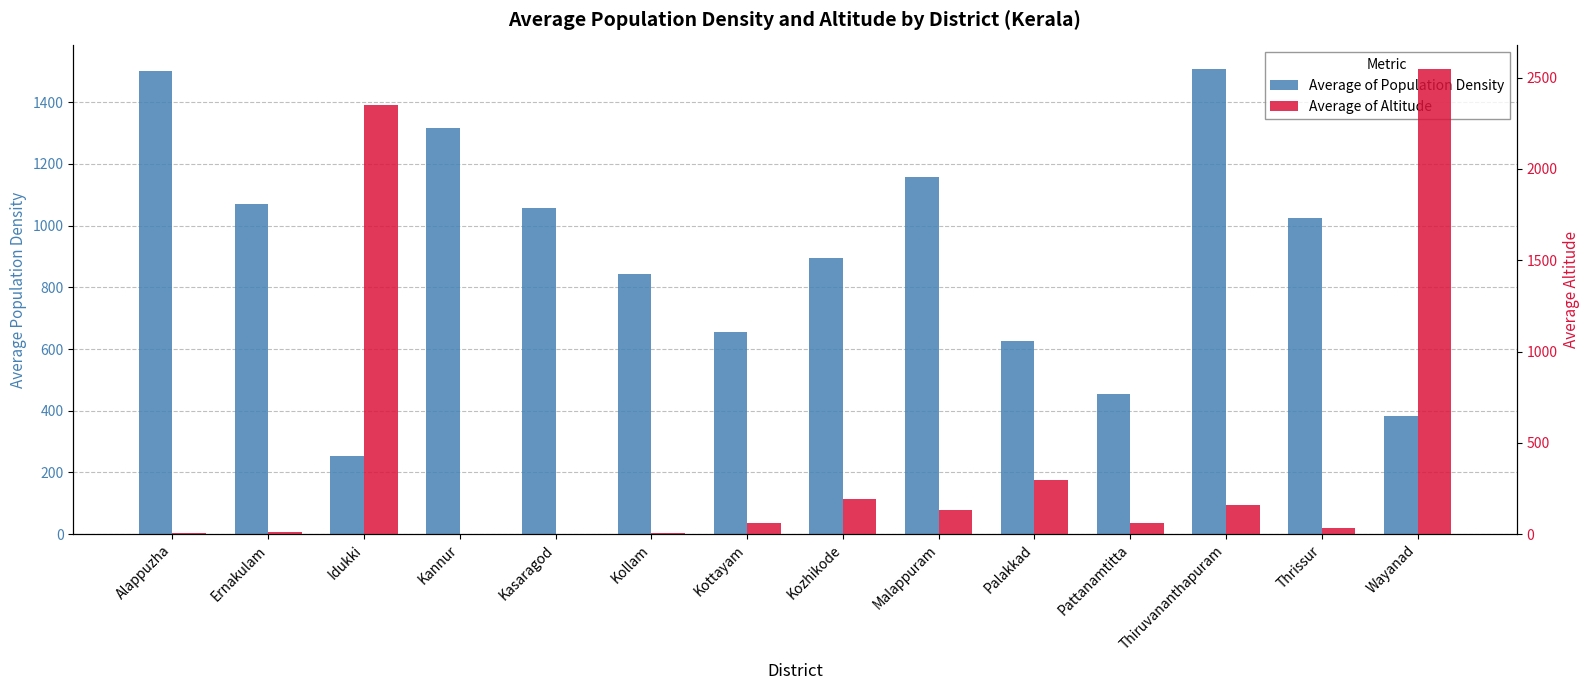

Are the bars grouped side by side (vs. stacked)?

Yes